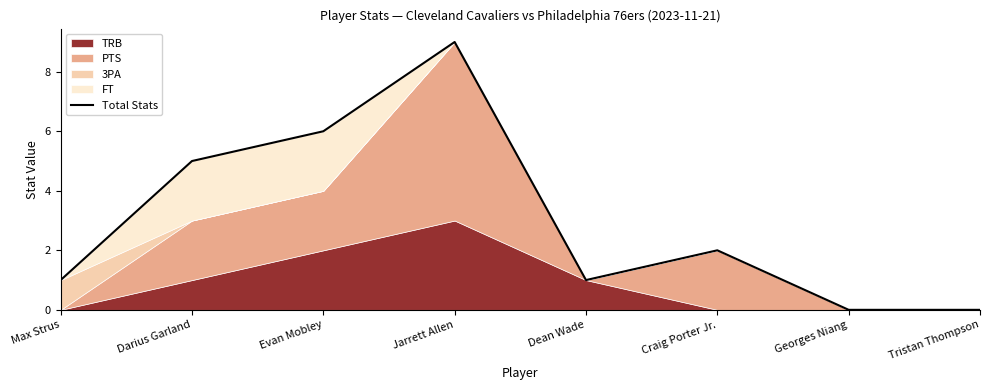

List the labels in order of value, largest first.

Jarrett Allen, Evan Mobley, Darius Garland, Craig Porter Jr., Max Strus, Dean Wade, Georges Niang, Tristan Thompson